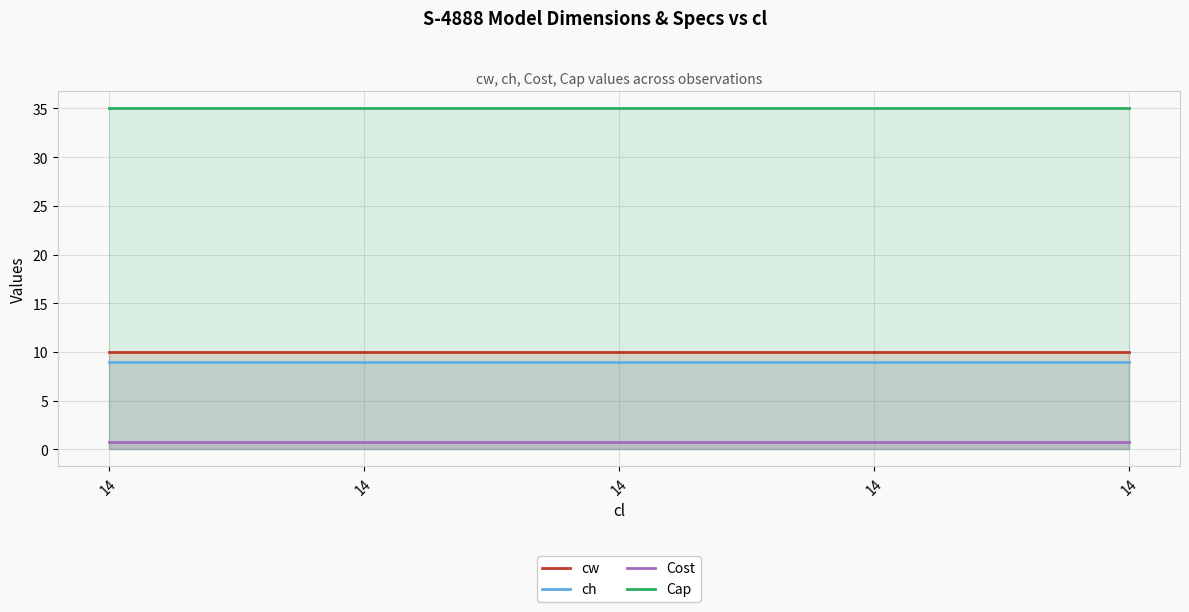

At which category is the sum across all series the highest?

14